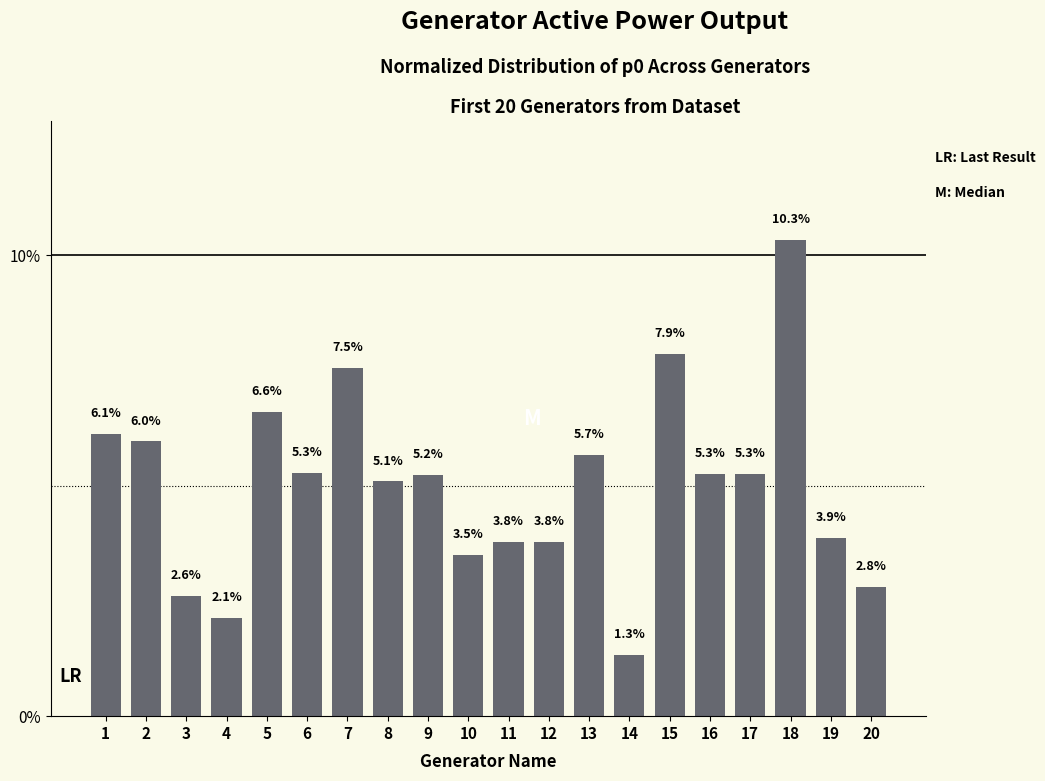

Is it true that the value at 1 is 2.7?

False